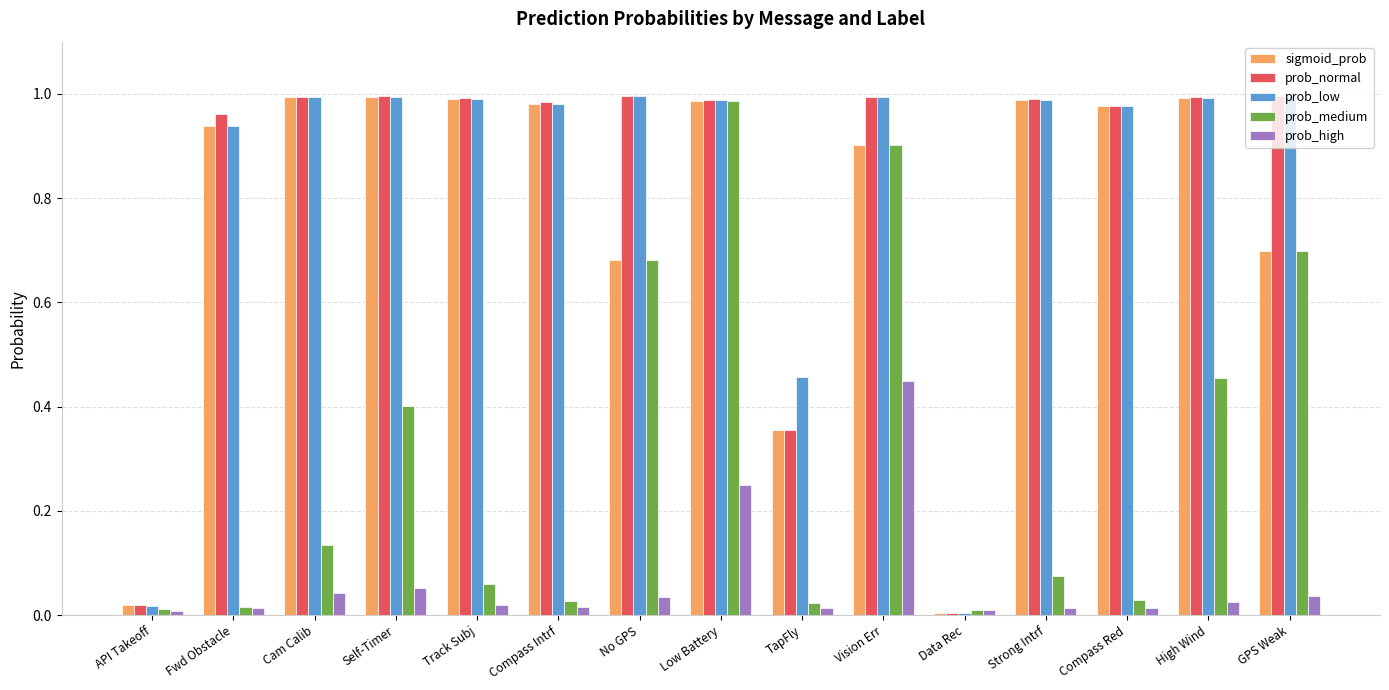

Between API Takeoff and Compass Red, which series saw the biggest shift?

prob_low